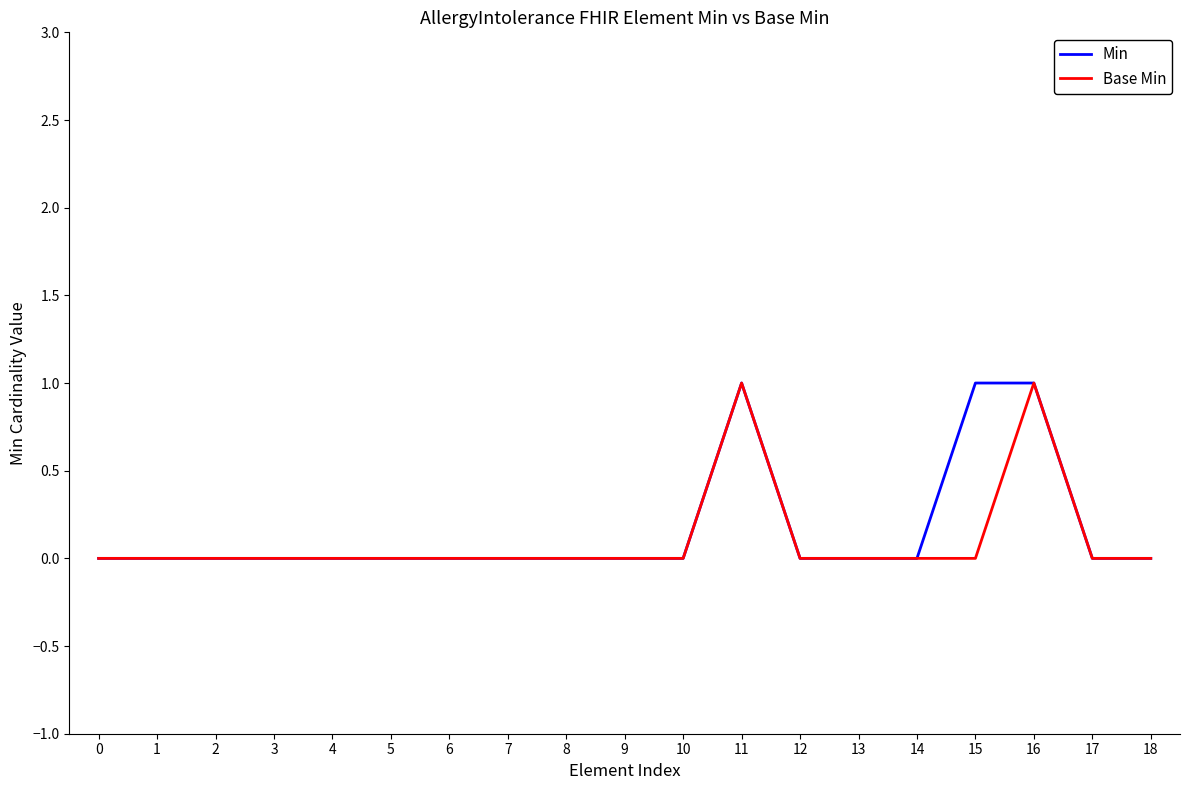

What are all the series names shown in the legend?

Min, Base Min